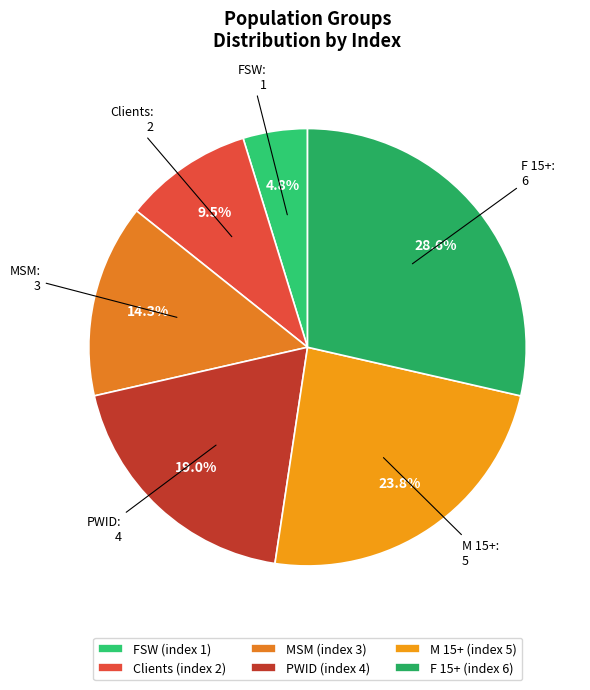

Between MSM and Clients, which is larger?

MSM